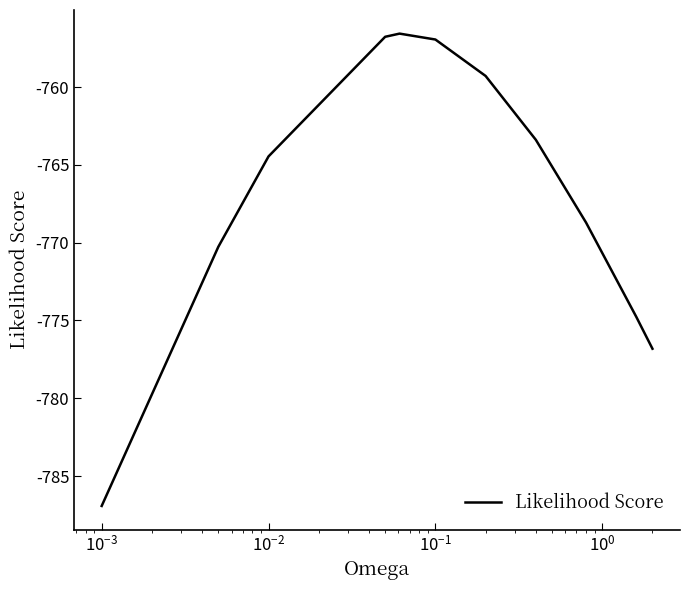

What is the maximum value shown in the chart?

-756.6